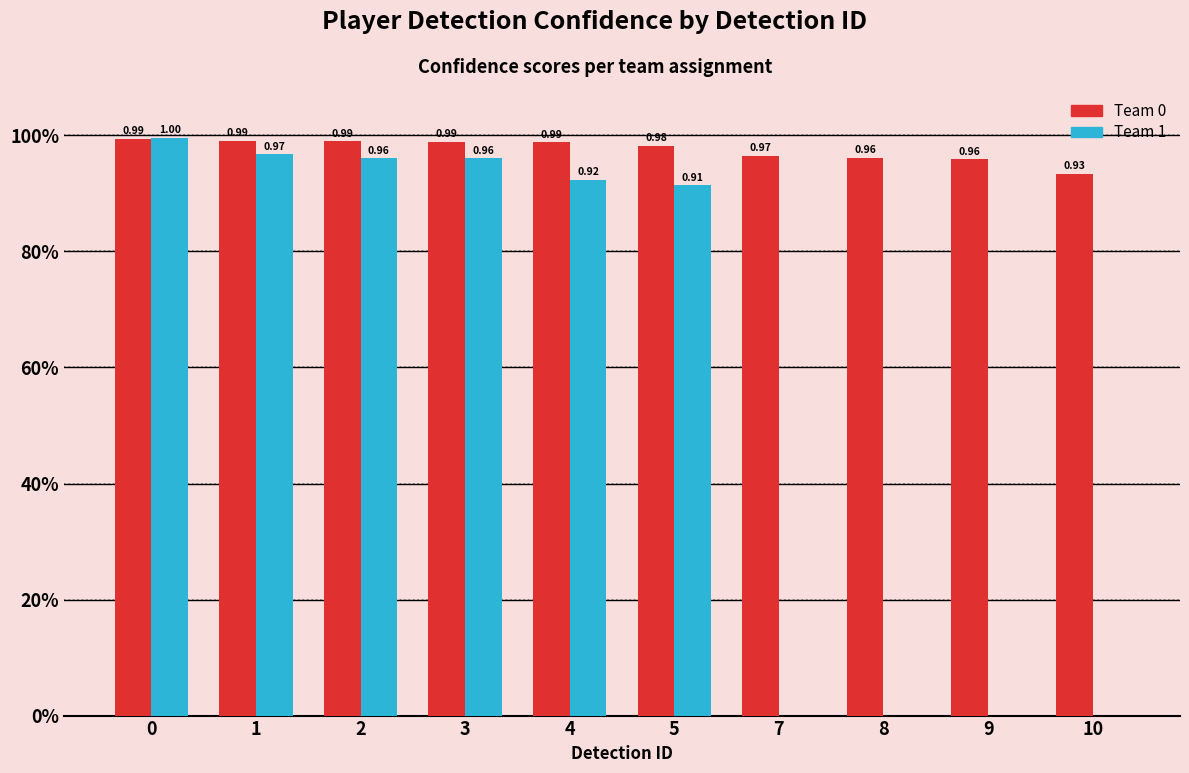

Is it true that Team 0 equals 0.5 at 4?

False